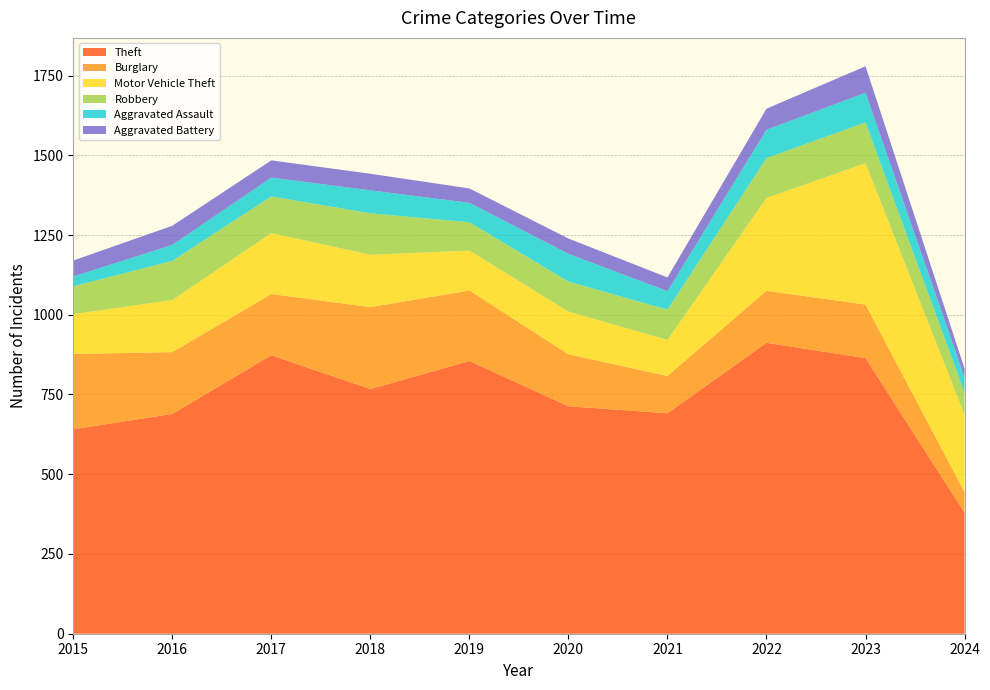

Reading right to left, what are all the values shown in this chart?

Theft: 2024=379	2023=864	2022=912	2021=691	2020=713	2019=855	2018=767	2017=873	2016=689	2015=641
Burglary: 2024=65	2023=168	2022=163	2021=117	2020=163	2019=221	2018=257	2017=192	2016=194	2015=236
Motor Vehicle Theft: 2024=242	2023=443	2022=291	2021=113	2020=134	2019=125	2018=164	2017=191	2016=163	2015=125
Robbery: 2024=70	2023=128	2022=125	2021=95	2020=94	2019=89	2018=130	2017=115	2016=123	2015=87
Aggravated Assault: 2024=47	2023=93	2022=89	2021=58	2020=87	2019=61	2018=72	2017=59	2016=50	2015=31
Aggravated Battery: 2024=28	2023=83	2022=66	2021=43	2020=48	2019=45	2018=52	2017=54	2016=60	2015=50